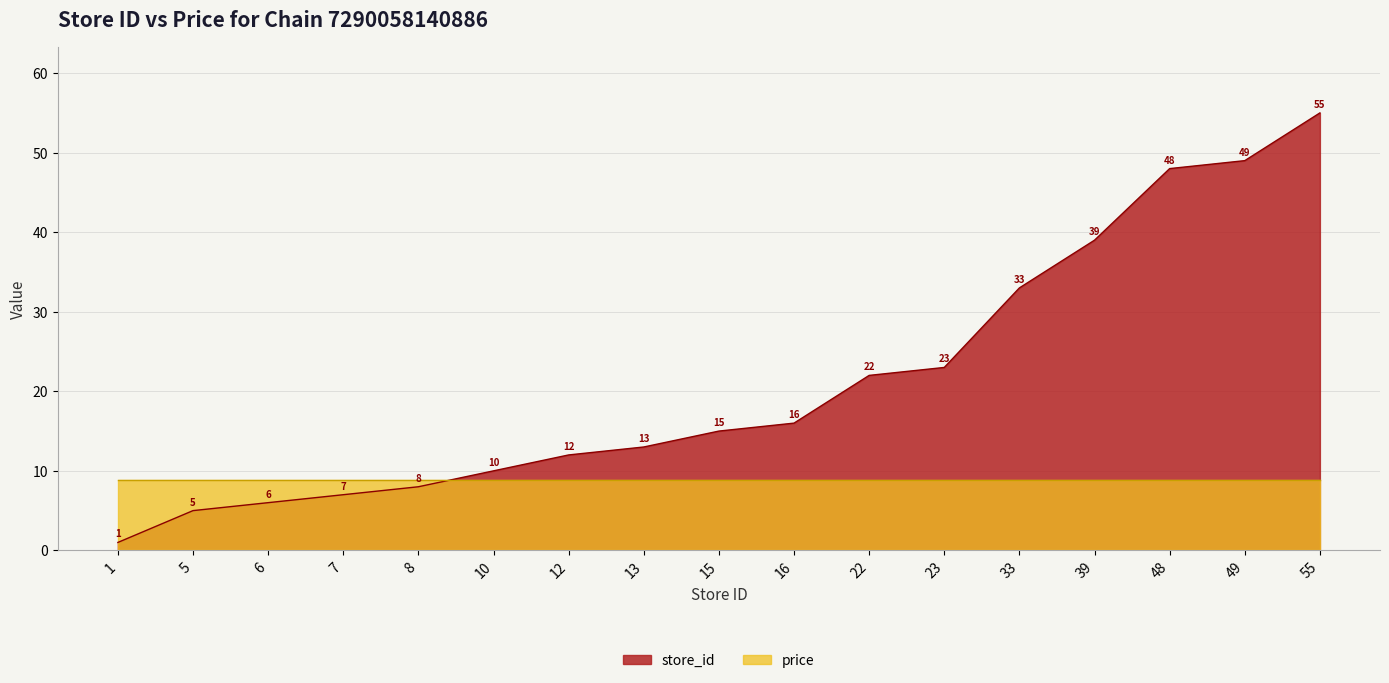

What is the greatest value displayed?

55.0